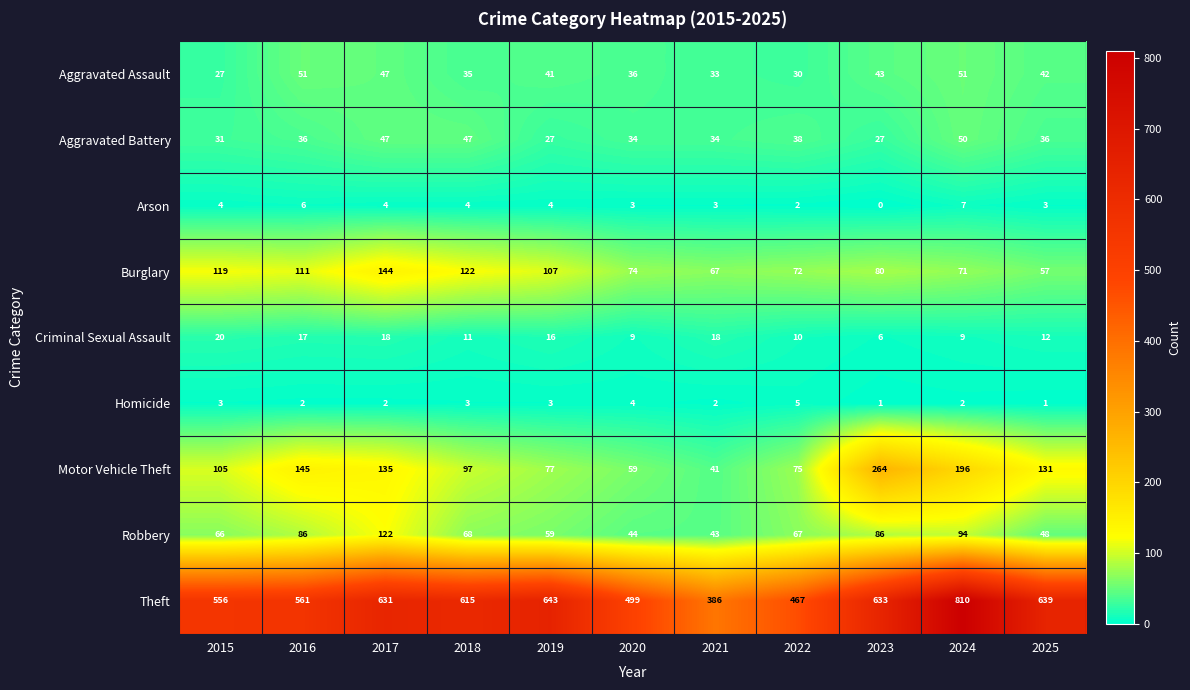

What is the difference between the second highest and second lowest values in the Motor Vehicle Theft series?

137